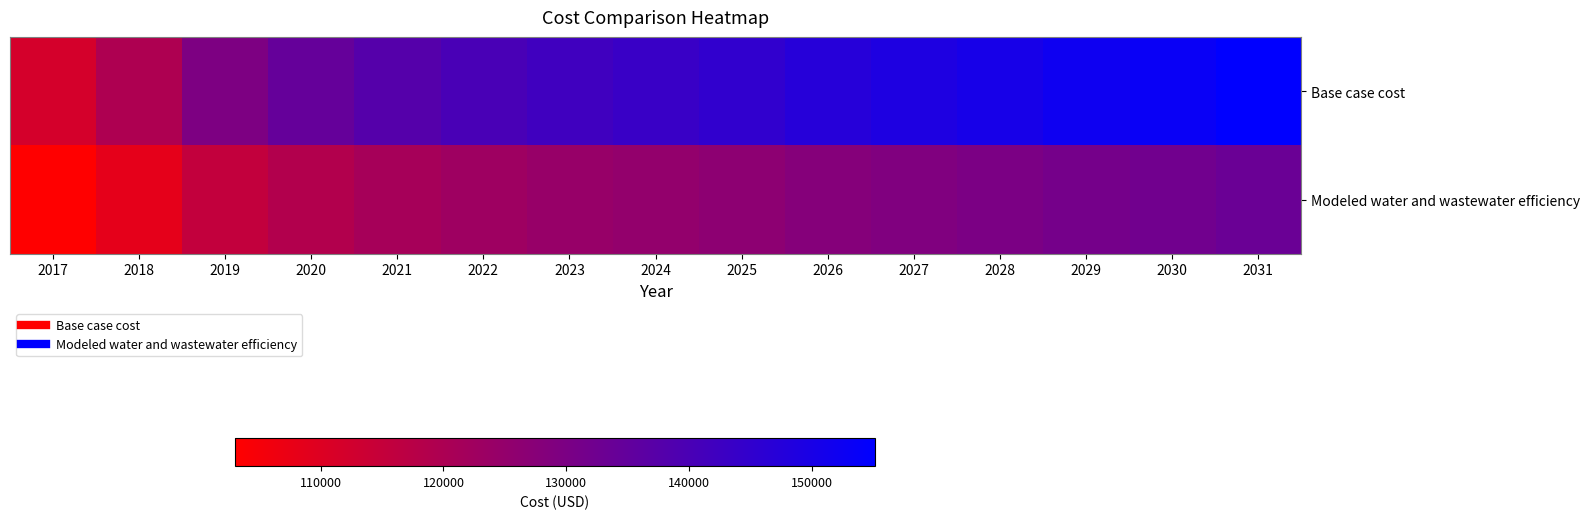

How many categories are shown in the chart?

15